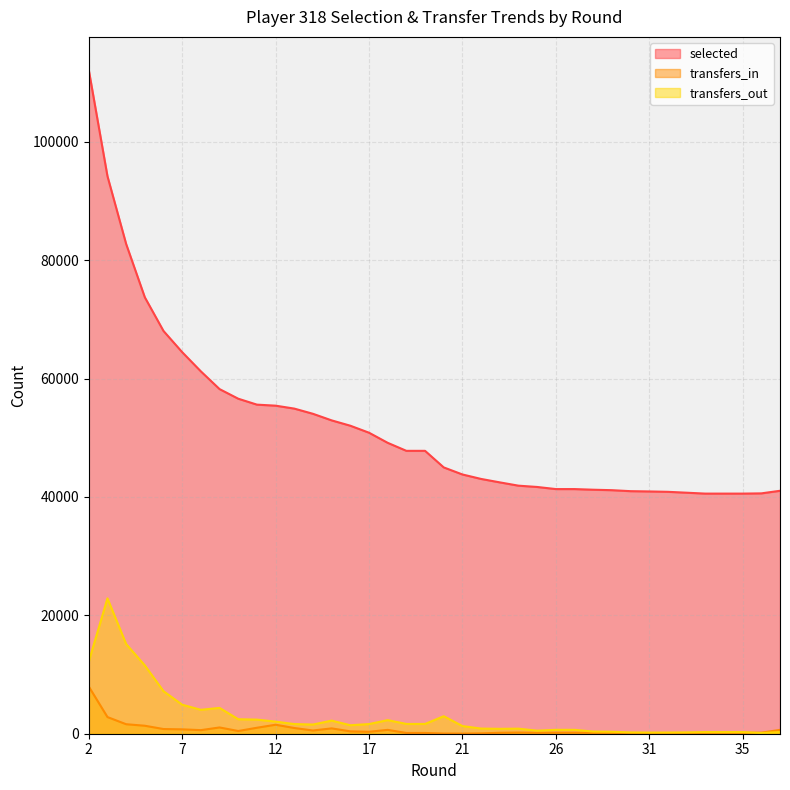

How many categories are shown in the chart?

38